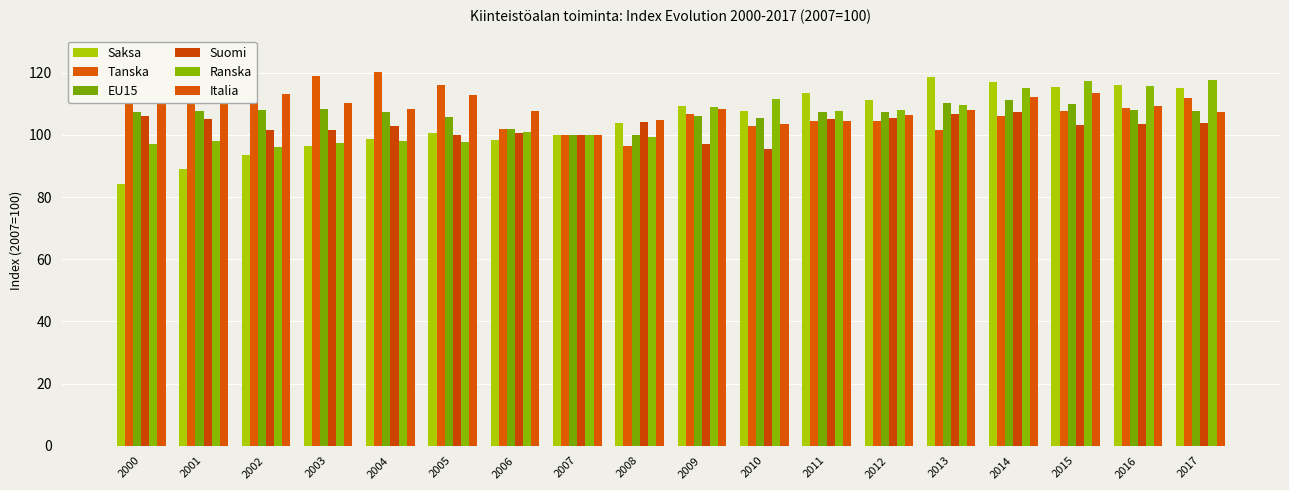

The value of Italia at 2009 is 108.5. True or false?

True